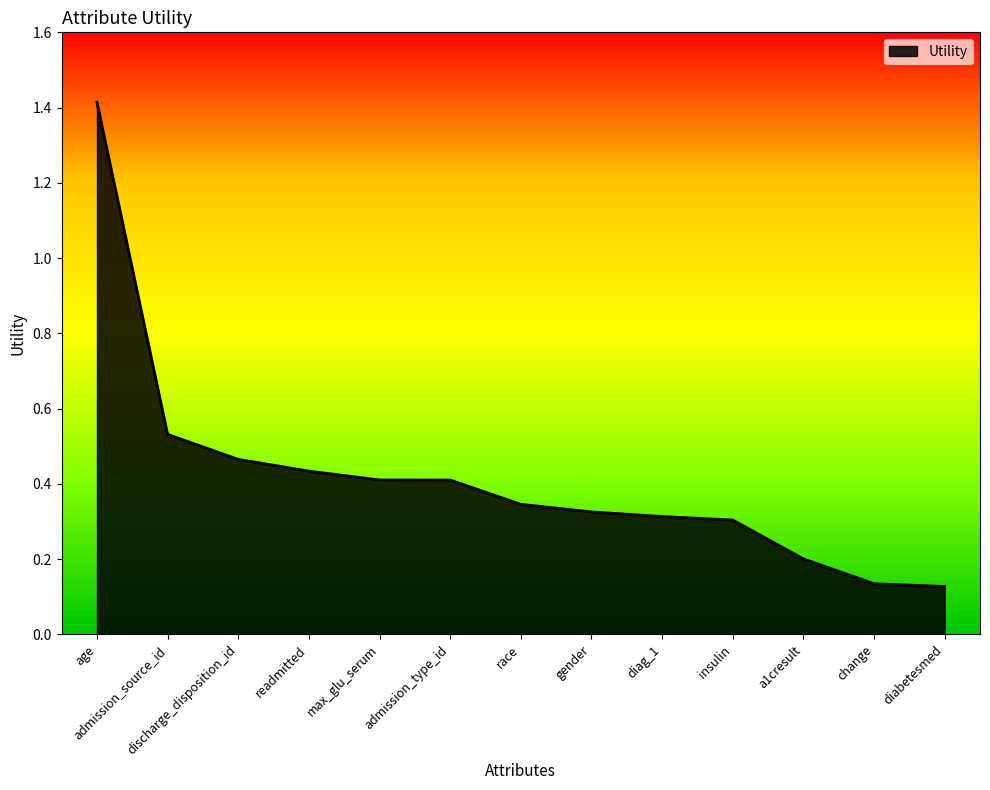

What is the maximum value shown in the chart?

1.4